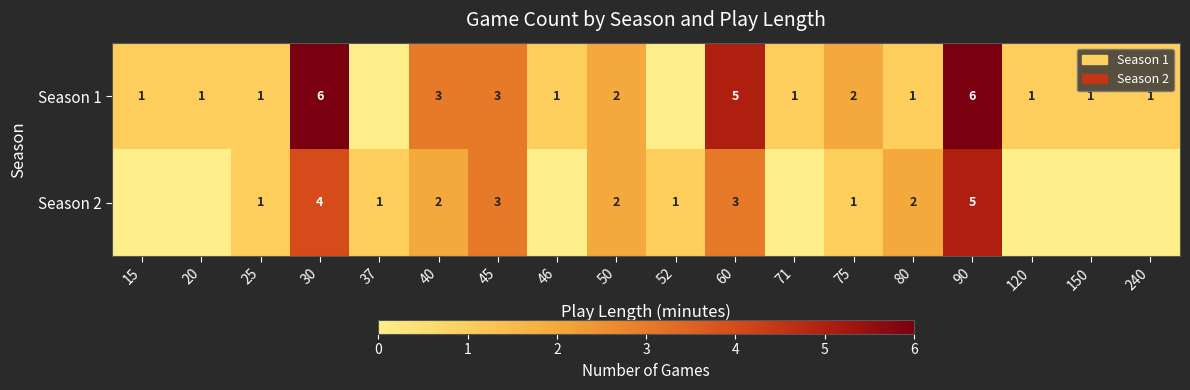

What is the difference between the Season 1 values at 60 and 240?

4